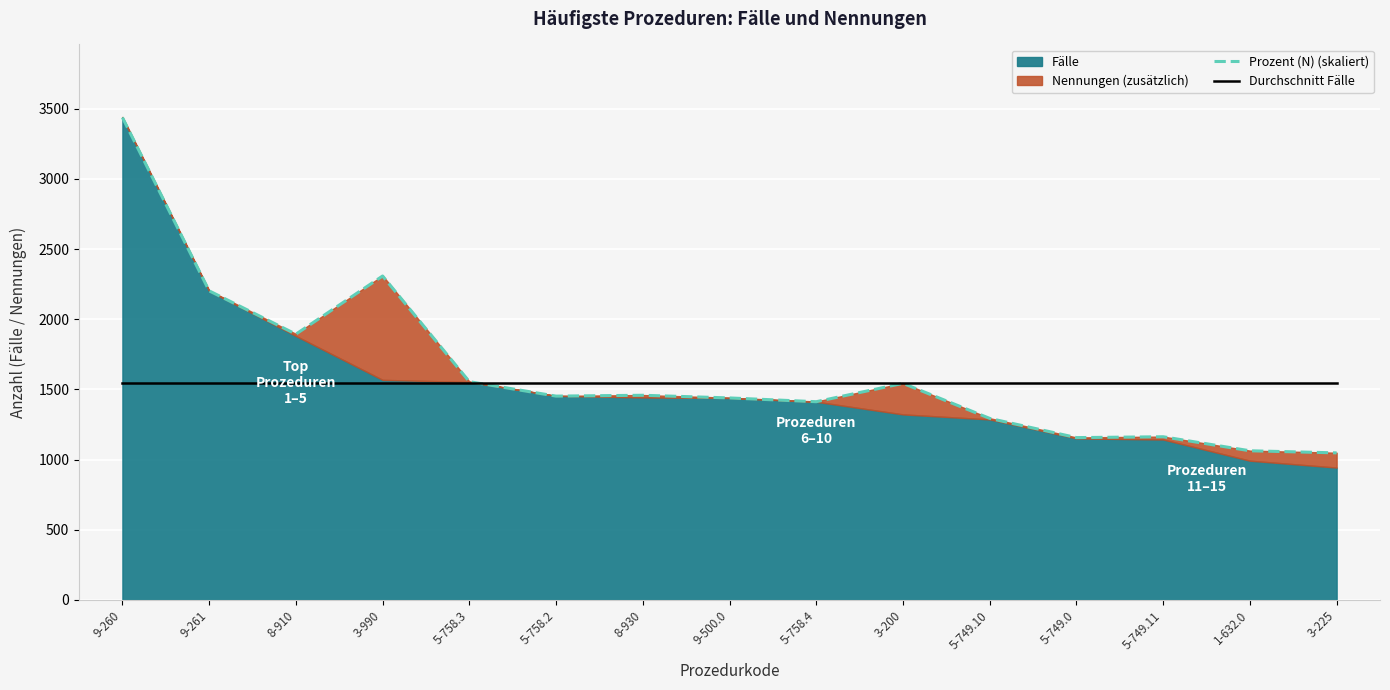

Where is the first local minimum for Prozent (N) (skaliert)?

8-910